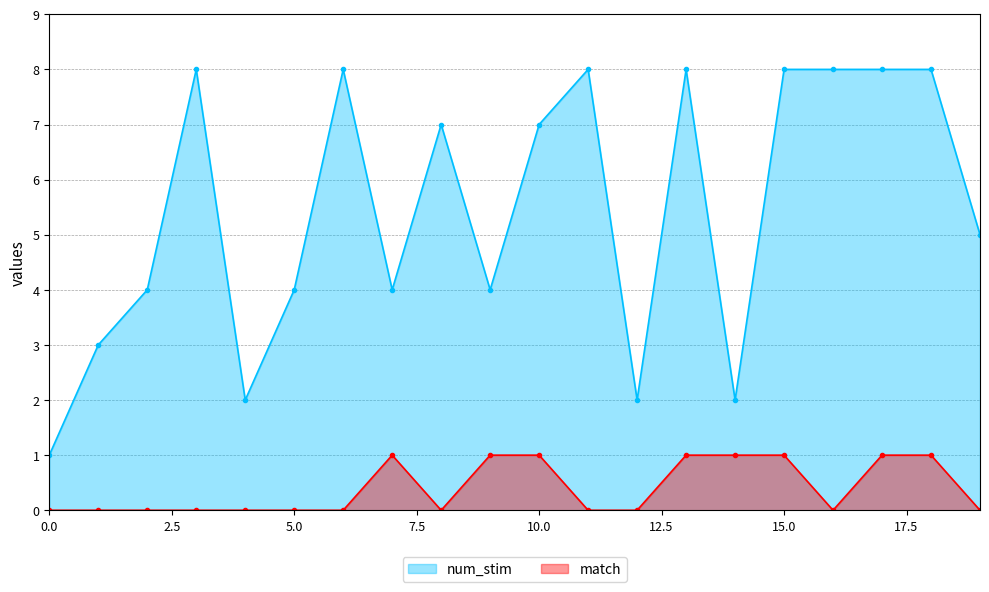

Reading right to left, extract all data points from this chart.

num_stim: 5	8	8	8	8	2	8	2	8	7	4	7	4	8	4	2	8	4	3	1
match: 0	1	1	0	1	1	1	0	0	1	1	0	1	0	0	0	0	0	0	0